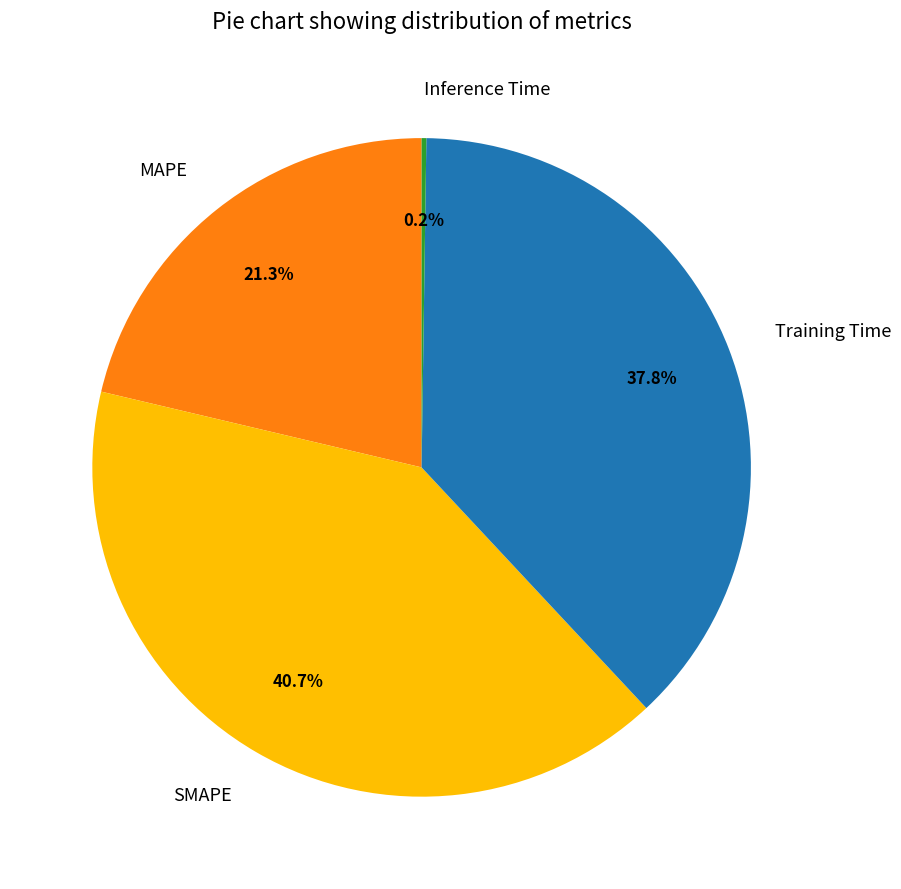

Between SMAPE and MAPE, which is larger?

SMAPE